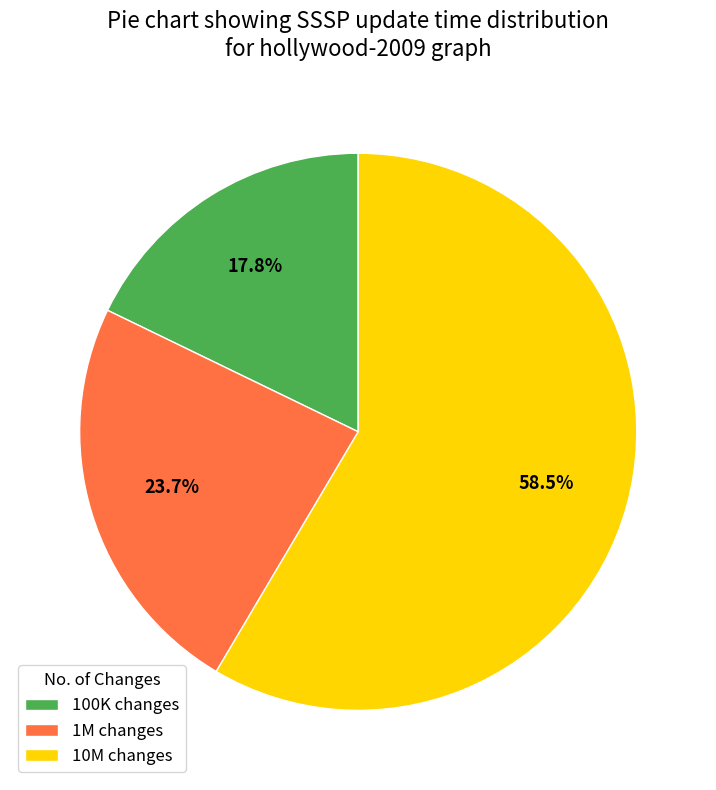

The 100K slice represents 34% of the pie. True or false?

False